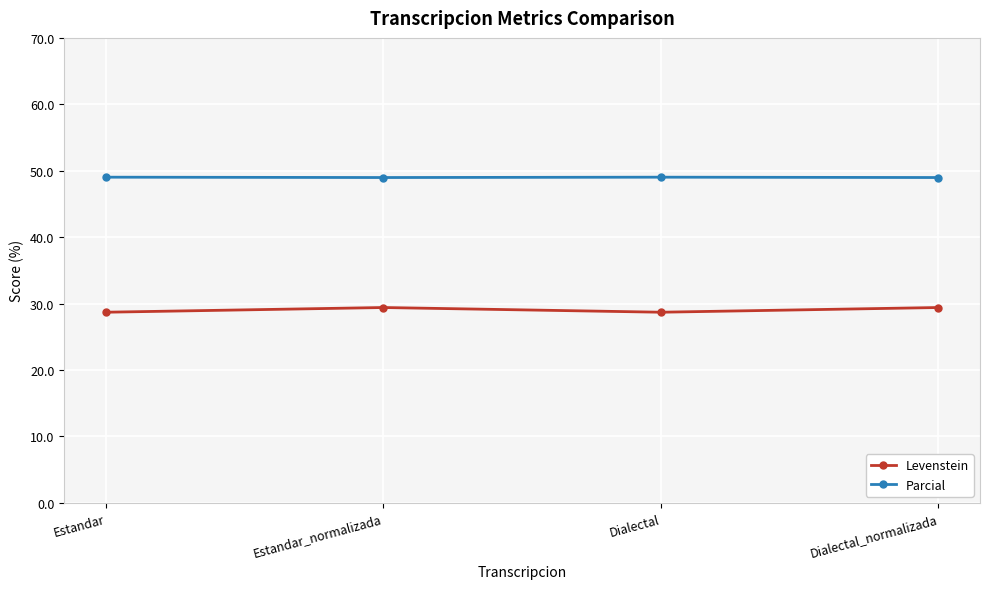

Reading left to right, extract all data points from this chart.

Levenstein: Estandar=28.7	Estandar_normalizada=29.4	Dialectal=28.7	Dialectal_normalizada=29.4
Parcial: Estandar=49.0	Estandar_normalizada=49.0	Dialectal=49.0	Dialectal_normalizada=49.0